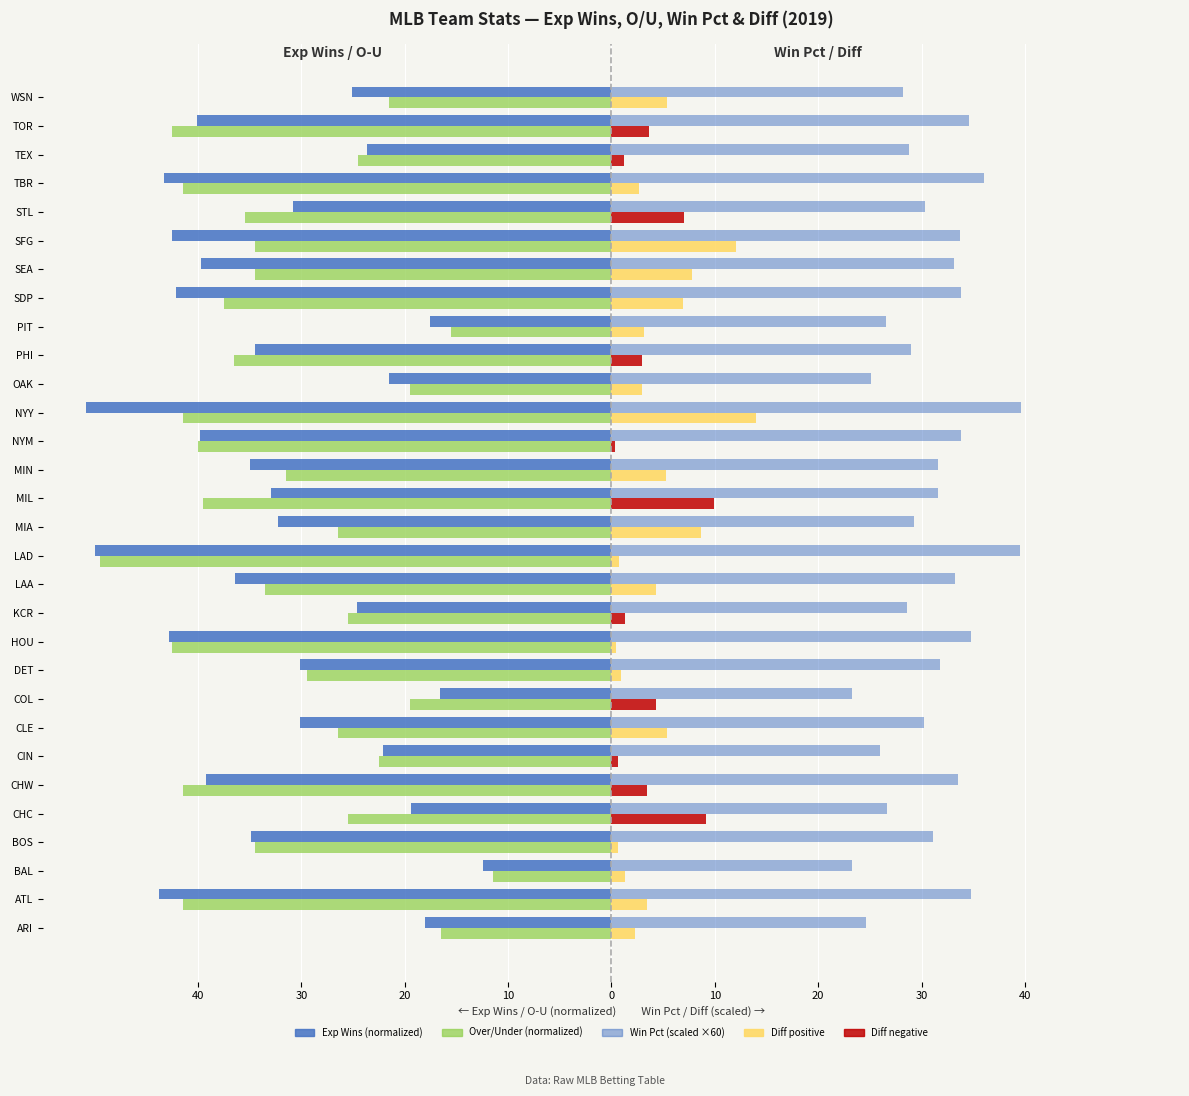

Reading right to left, transcribe all the data shown in this chart.

Exp Wins (normalized): -25.1	-40.1	-23.7	-43.3	-30.8	-42.5	-39.7	-42.1	-17.6	-34.5	-21.5	-50.8	-39.8	-35.0	-32.9	-32.3	-50.0	-36.4	-24.6	-42.8	-30.1	-16.6	-30.1	-22.1	-39.2	-19.4	-34.9	-12.4	-43.8	-18.0
Over/Under (normalized): -21.5	-42.5	-24.5	-41.5	-35.5	-34.5	-34.5	-37.5	-15.5	-36.5	-19.5	-41.5	-40.0	-31.5	-39.5	-26.5	-49.5	-33.5	-25.5	-42.5	-29.5	-19.5	-26.5	-22.5	-41.5	-25.5	-34.5	-11.5	-41.5	-16.5
Win Pct (scaled): 28.2	34.6	28.7	36.0	30.4	33.7	33.1	33.8	26.5	29.0	25.1	39.6	33.8	31.6	31.6	29.3	39.5	33.2	28.6	34.8	31.8	23.3	30.2	26.0	33.5	26.6	31.1	23.2	34.8	24.7
Diff (positive): 5.4	0.0	0.0	2.7	0.0	12.0	7.8	6.9	3.2	0.0	3.0	14.0	0.0	5.2	0.0	8.7	0.8	4.3	0.0	0.4	0.9	0.0	5.4	0.0	0.0	0.0	0.6	1.4	3.4	2.2
Diff (negative): 0.0	3.6	1.2	0.0	7.1	0.0	0.0	0.0	0.0	3.0	0.0	0.0	0.3	0.0	9.9	0.0	0.0	0.0	1.4	0.0	0.0	4.3	0.0	0.6	3.4	9.1	0.0	0.0	0.0	0.0